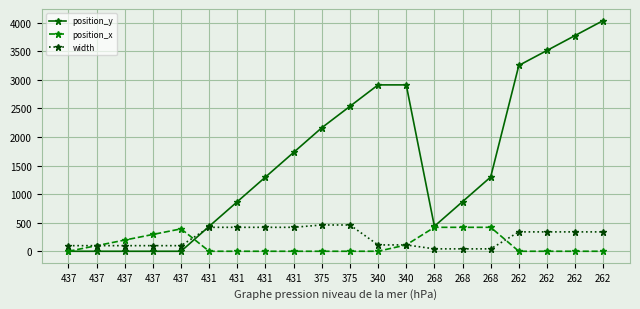

How many distinct data groups are displayed?

3